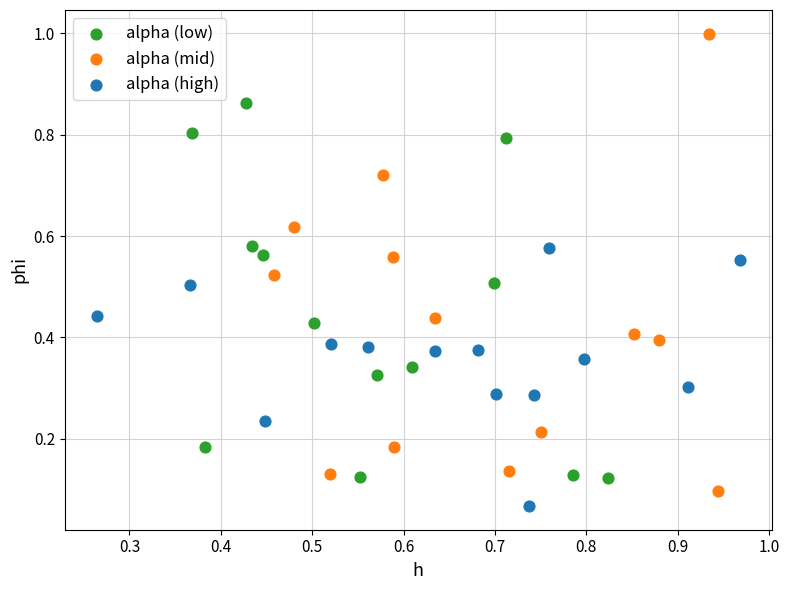

Which series has the largest Y range (max minus min)?

alpha (mid)